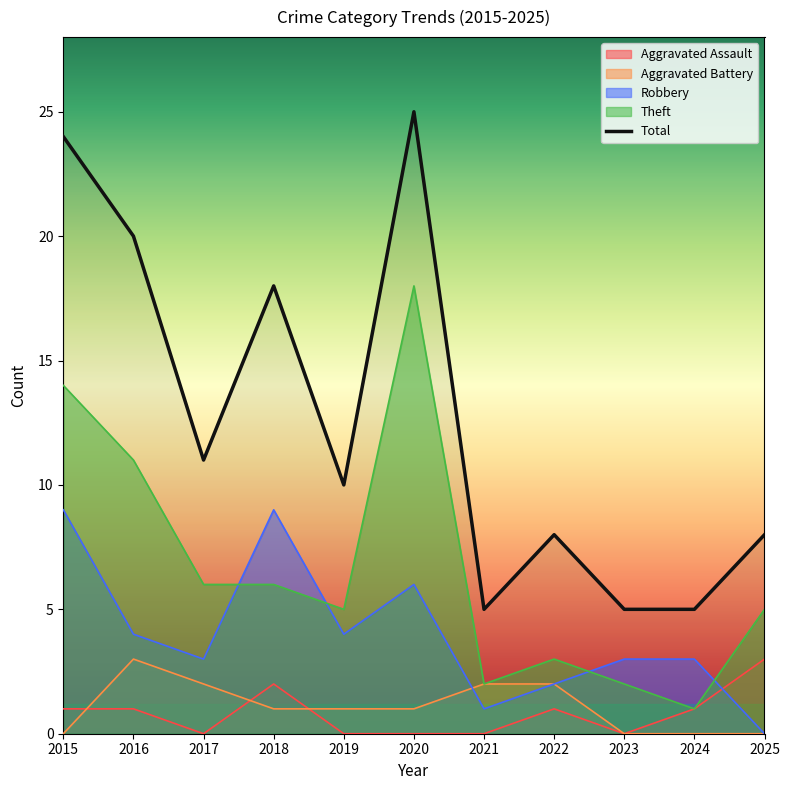

What is the maximum value shown in the chart?

25